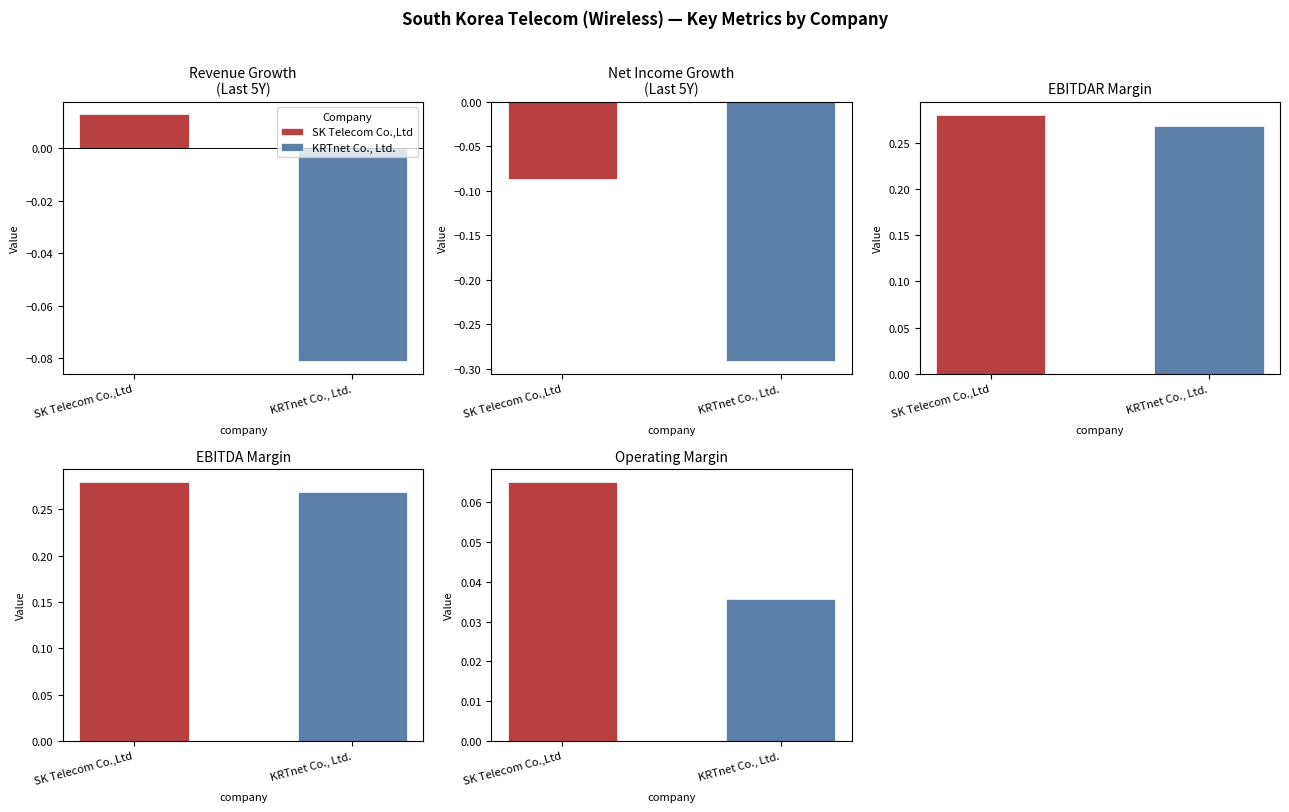

The operating_margin series shows 0.0 at SK Telecom Co.,Ltd. True or false?

False